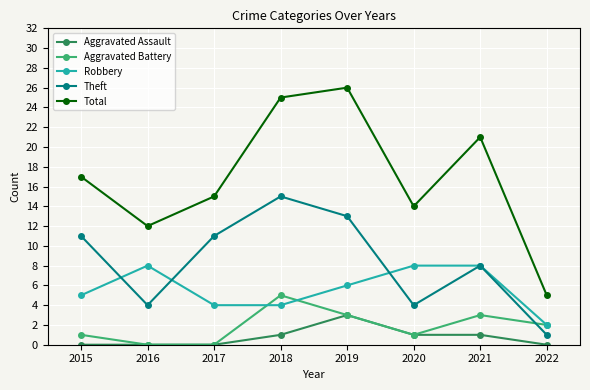

What is the sum of the Aggravated Battery values at 2017 and 2018?

5